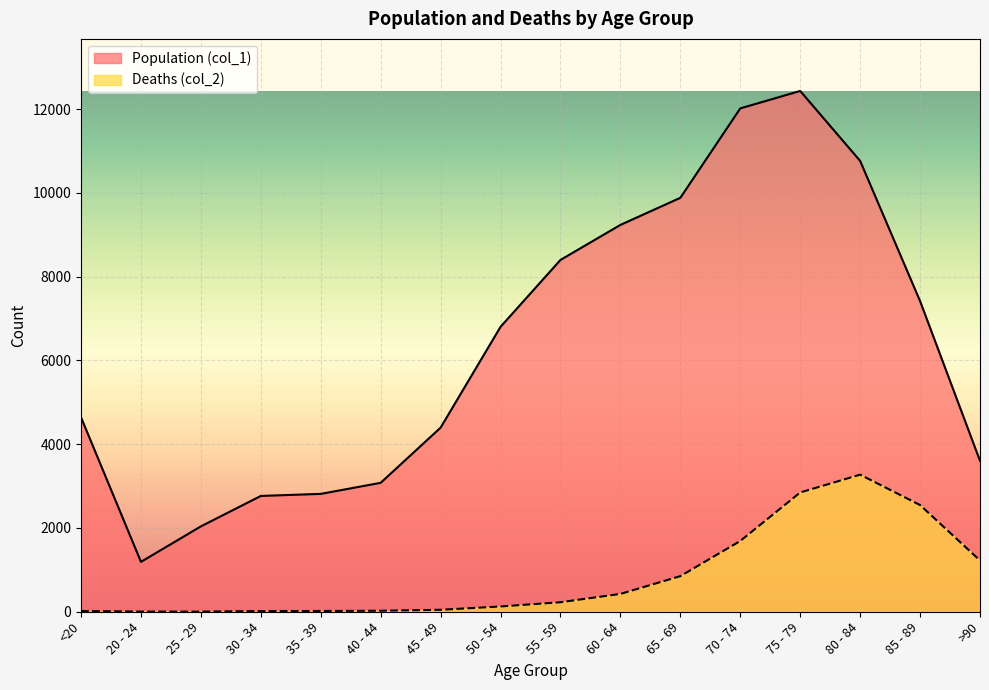

Which series changed the most between 30 - 34 and 40 - 44?

Population (col_1)